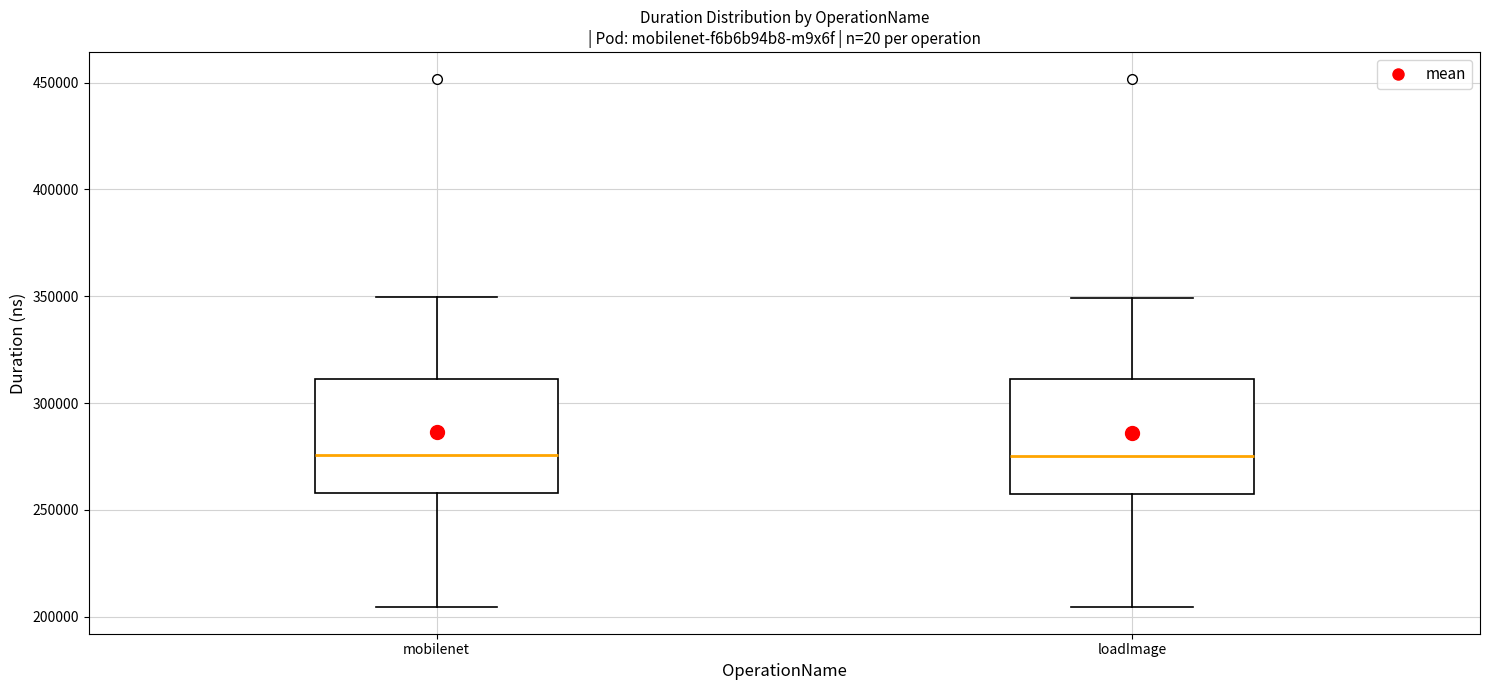

Reading left to right, read every box against the y-axis: the position of its median line, the range the box covers, and the ends of its whiskers. The values are not printed on the chart, so give them approximately, as read against the axis.

mobilenet: median 275000, box 260000 to 310000, whiskers 205000 to 350000
loadImage: median 275000, box 260000 to 310000, whiskers 205000 to 350000